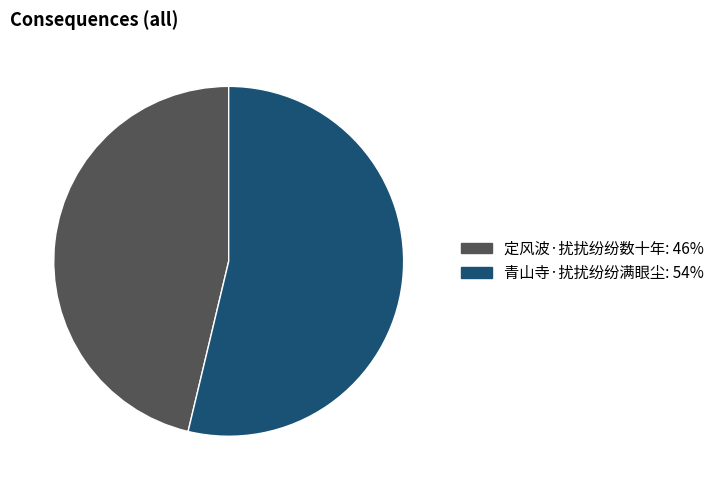

Is 青山寺·扰扰纷纷满眼尘 the majority of the pie?

Yes